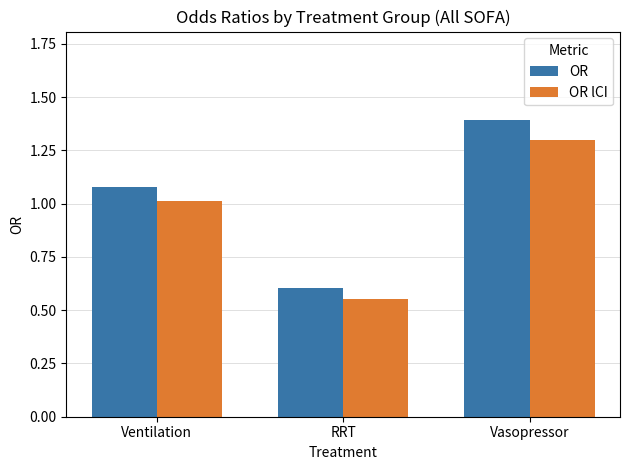

Rank the categories by OR value from lowest to highest.

RRT, Ventilation, Vasopressor